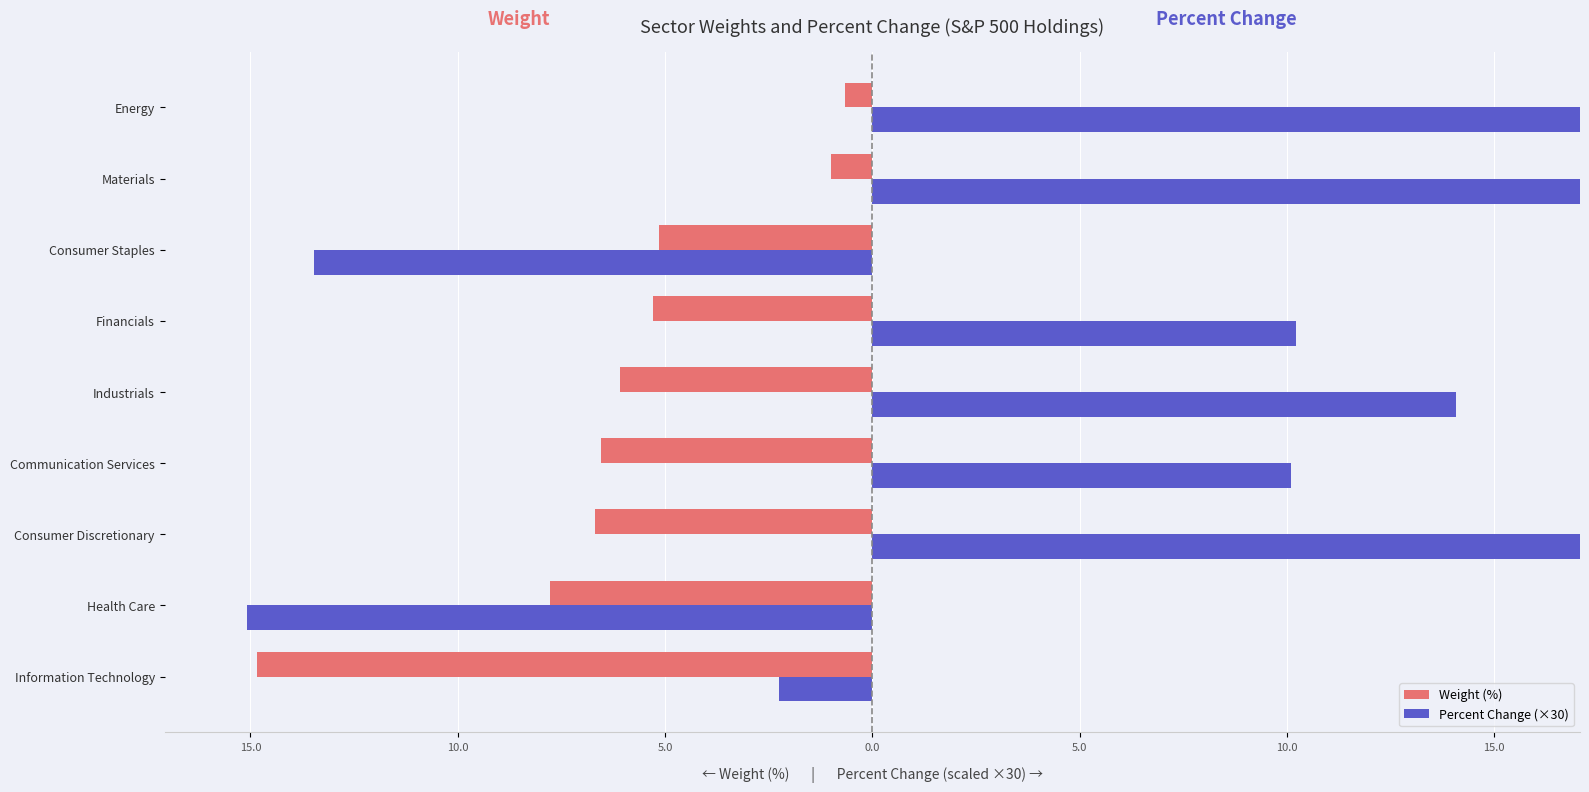

What is the difference between the Percent Change (×30) values at Communication Services and Materials?

18.6